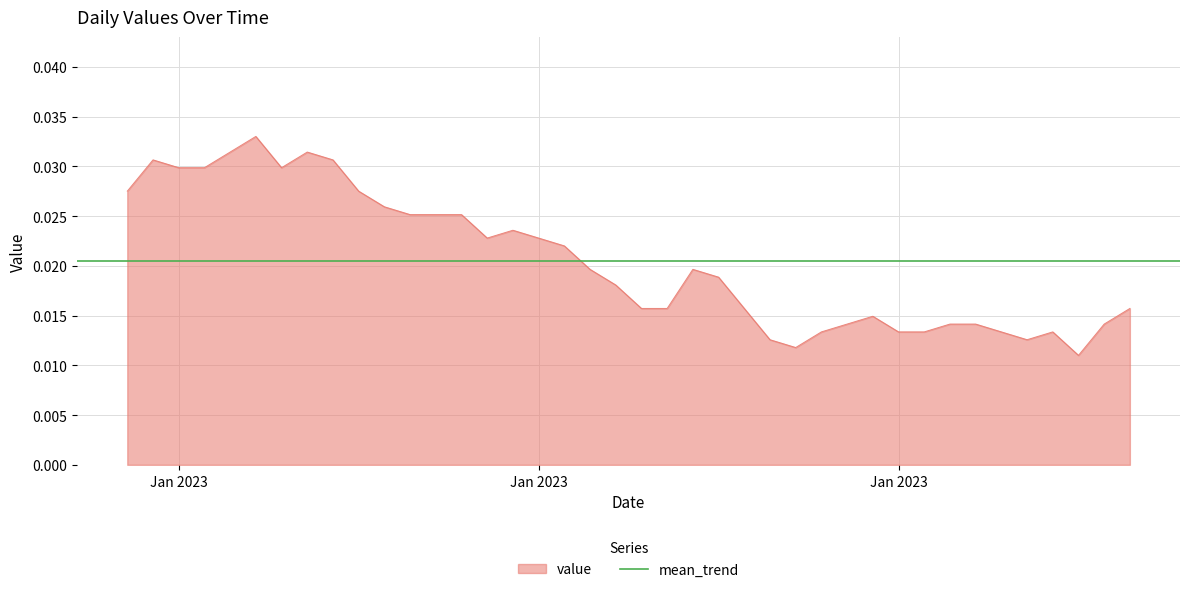

The value at 2023-01-28 is 0.0. True or false?

True